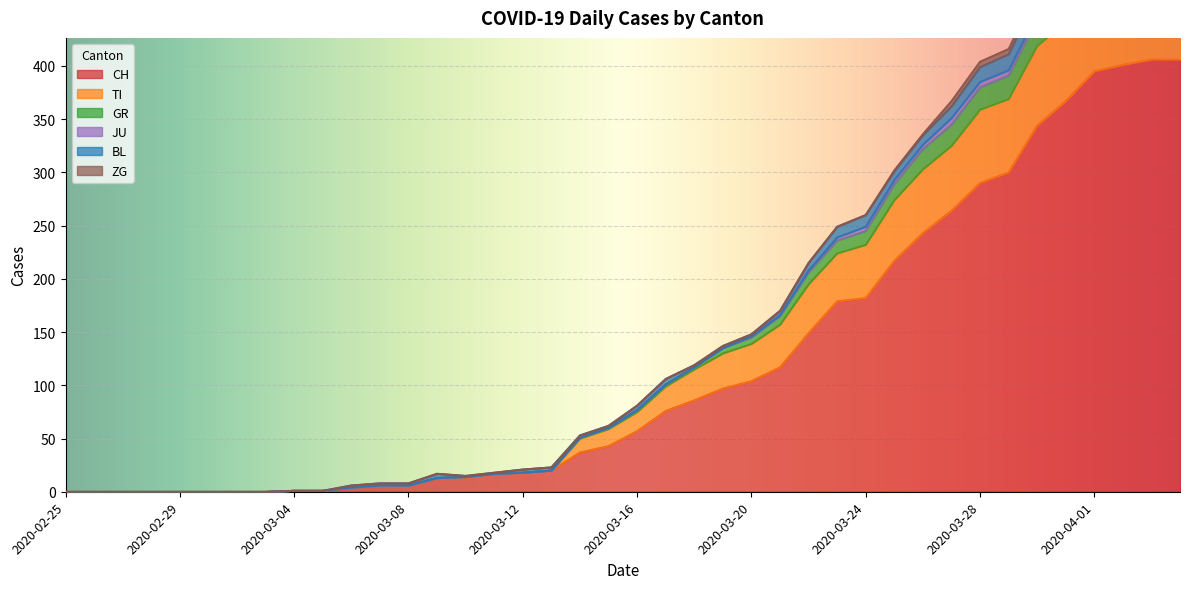

How many interior local peaks does the GR series have?

1